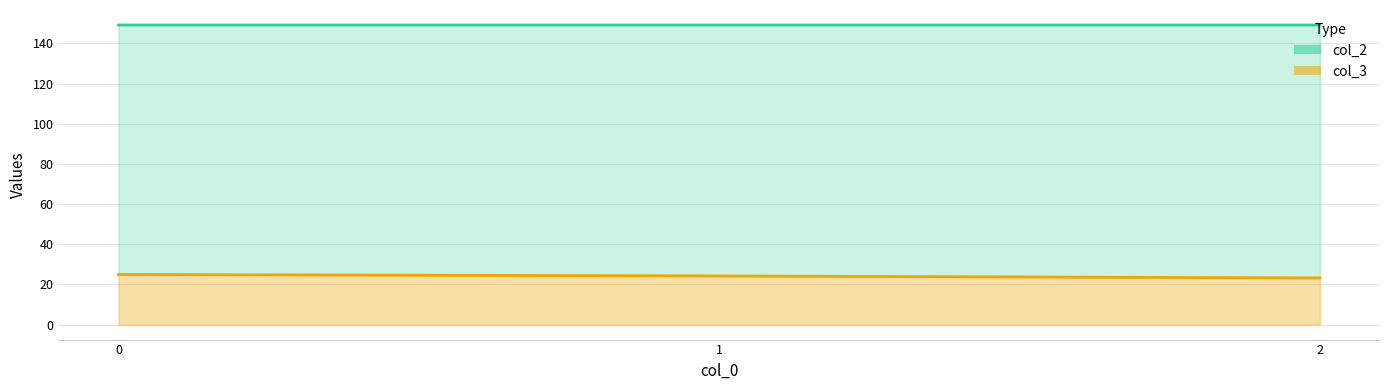

Where is col_3 line nearest to the value 24?

1